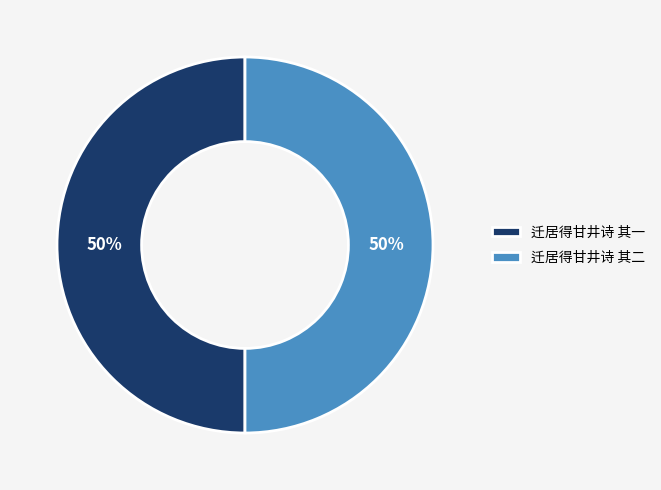

What is the ratio of the value at 迁居得甘井诗 其一 to the value at 迁居得甘井诗 其二?

1.0